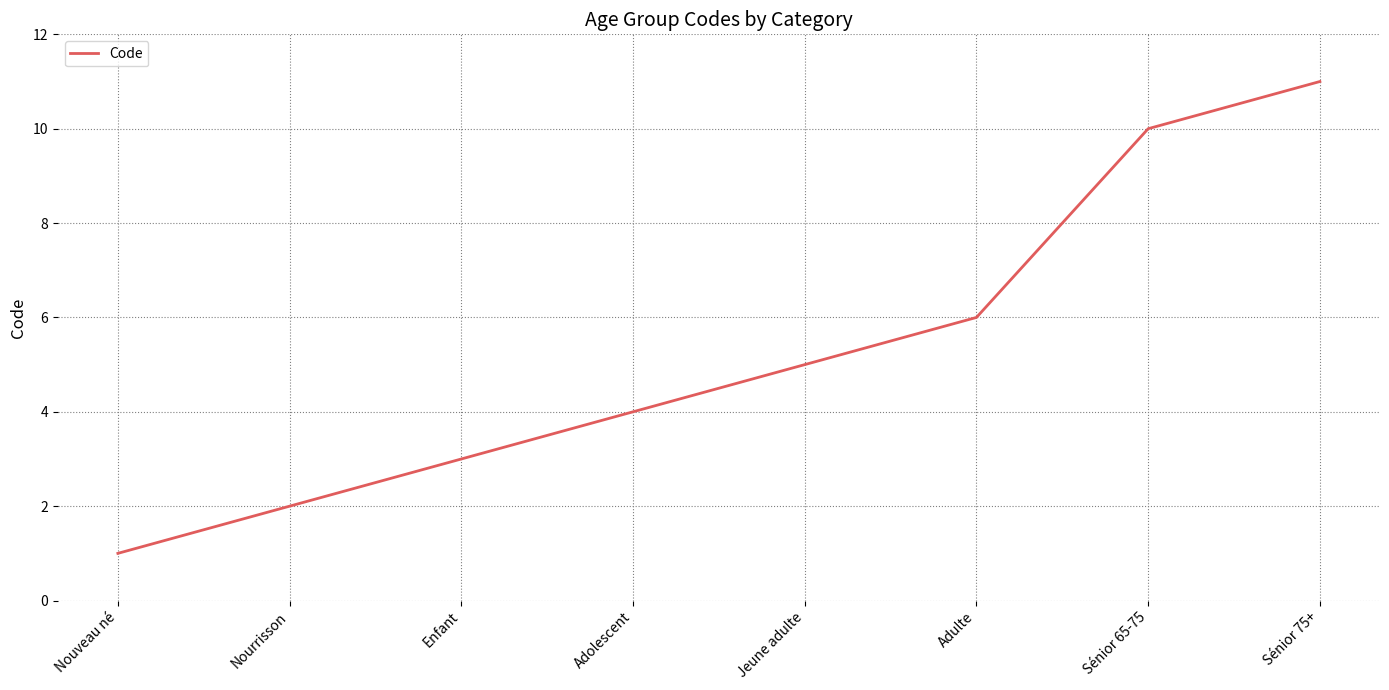

What is the change in value from Enfant to Sénior 75+?

+8